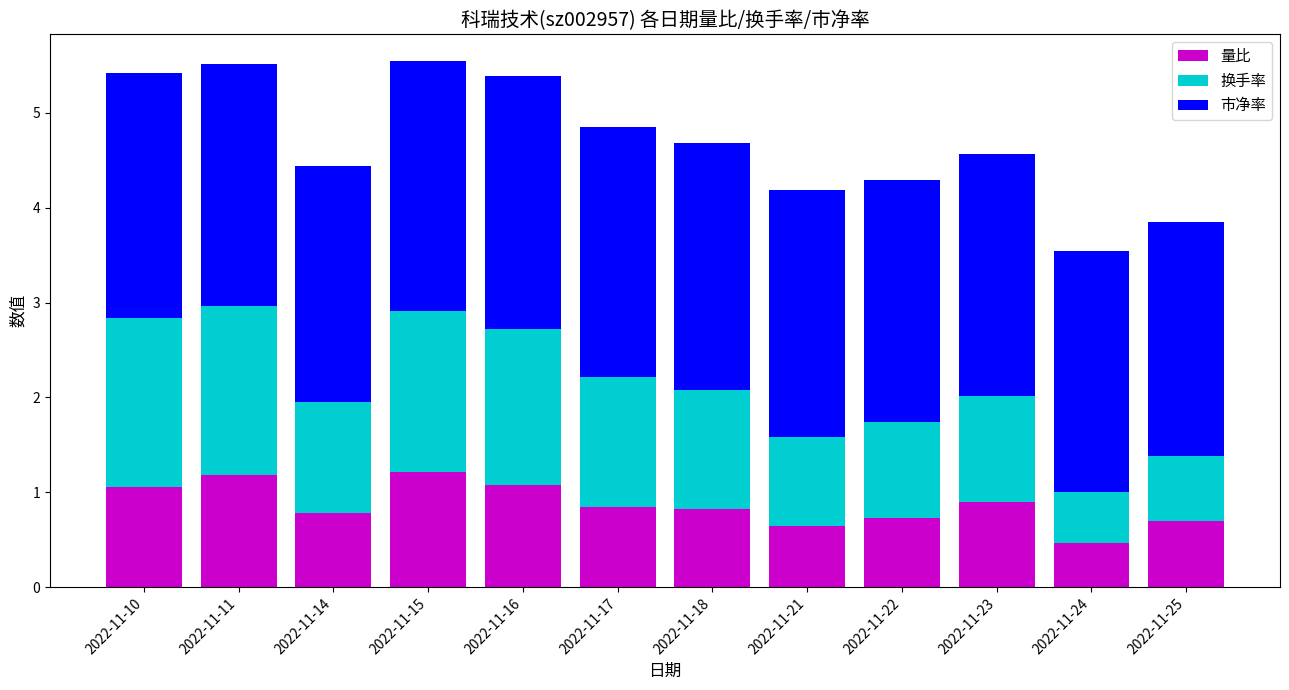

Does the chart contain any negative values?

No